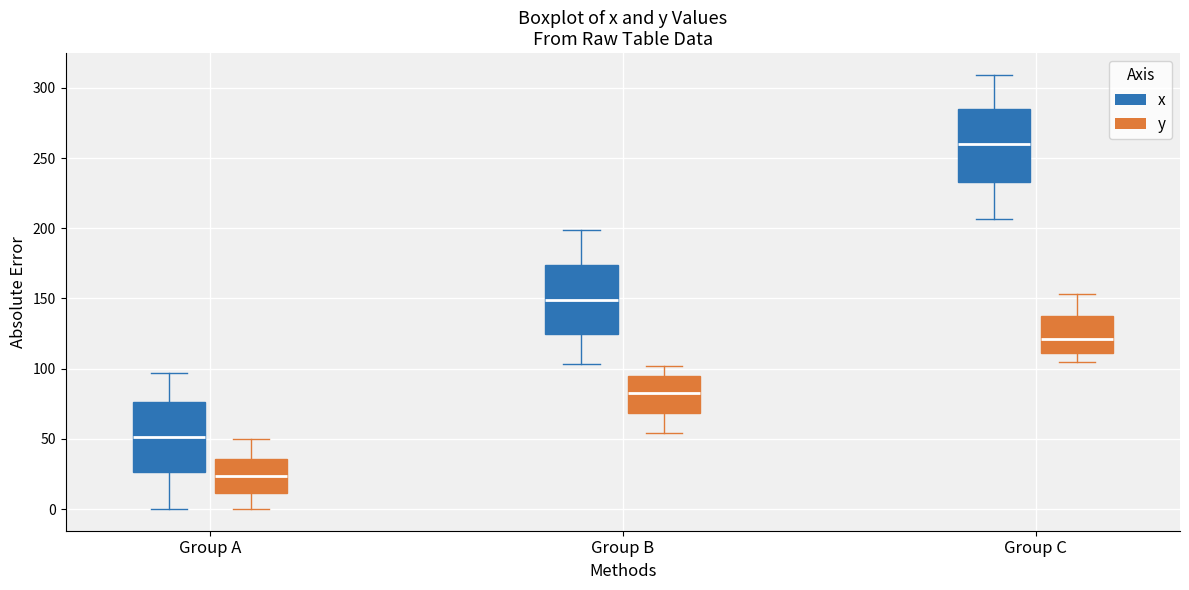

Where does the upper whisker of the box for Group C (x) end on the y-axis? The values are not printed on the chart, so give them approximately, as read against the axis.

310